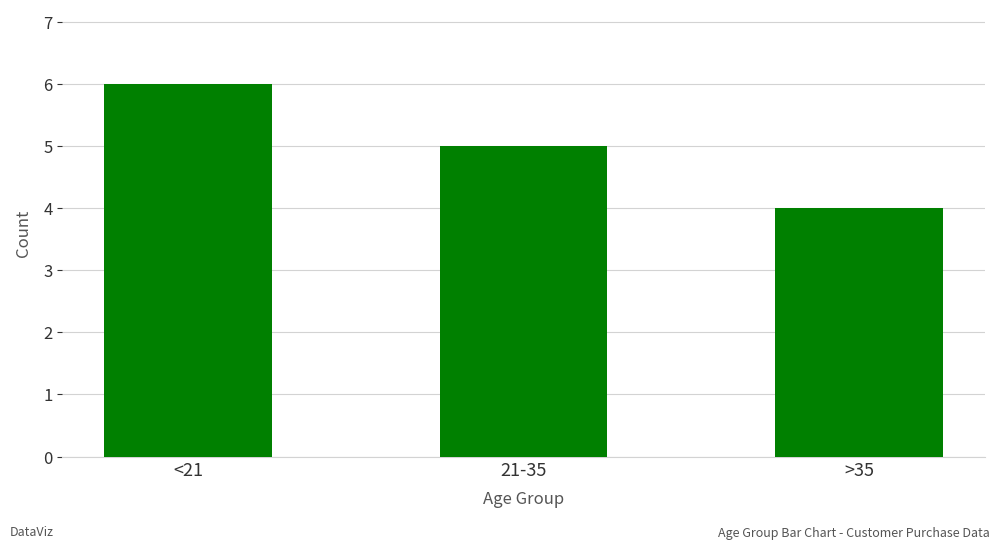

What is the smallest value displayed?

4